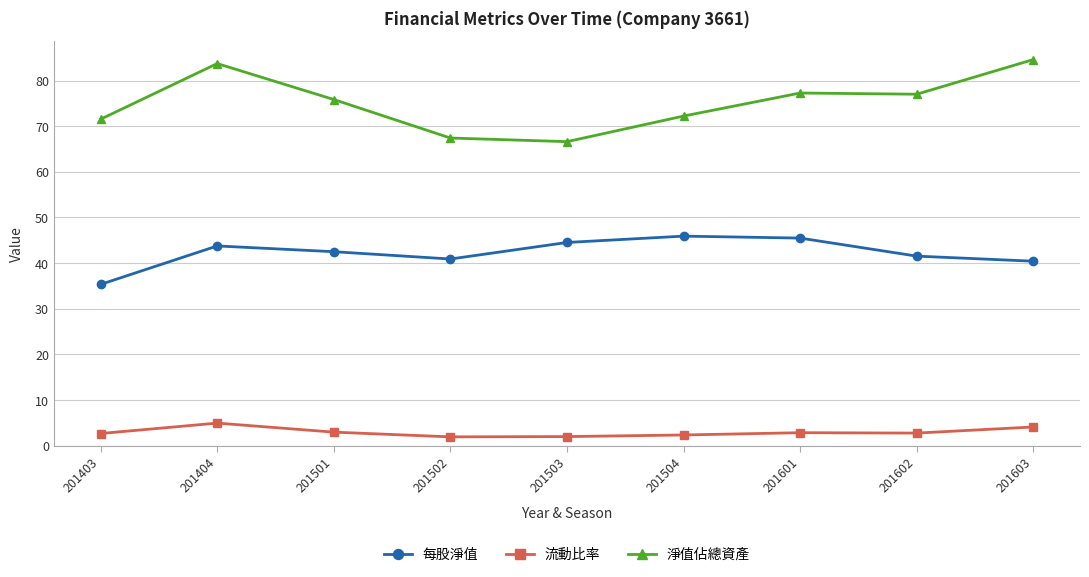

Which series changed the most between 201403 and 201602?

每股淨值